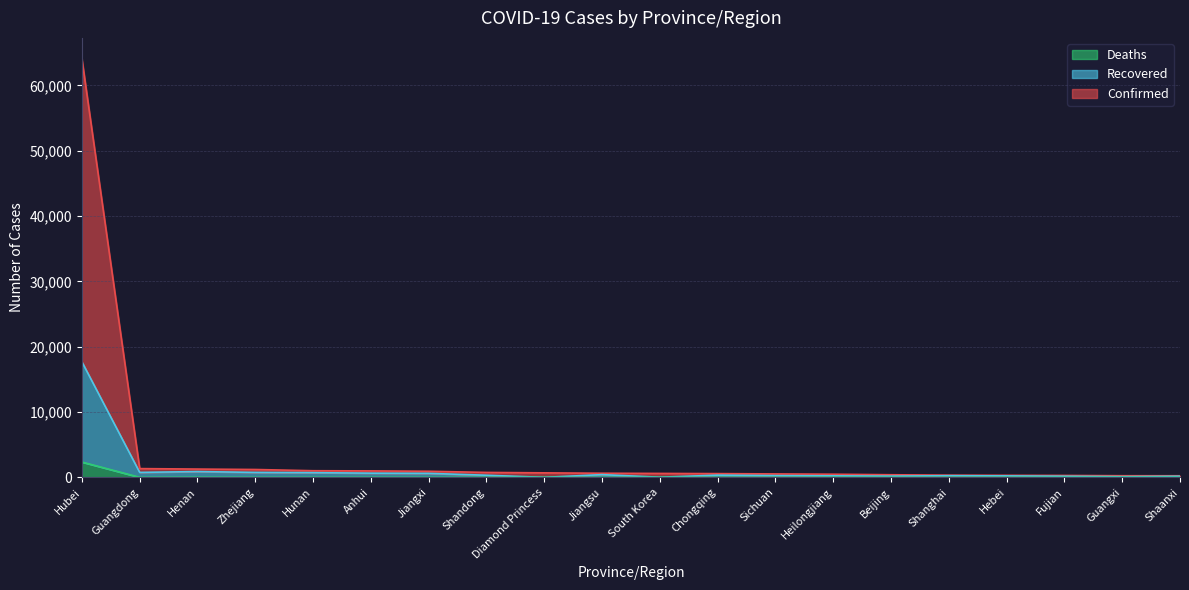

What is the difference between the Recovered values at Diamond Princess and Zhejiang?

758